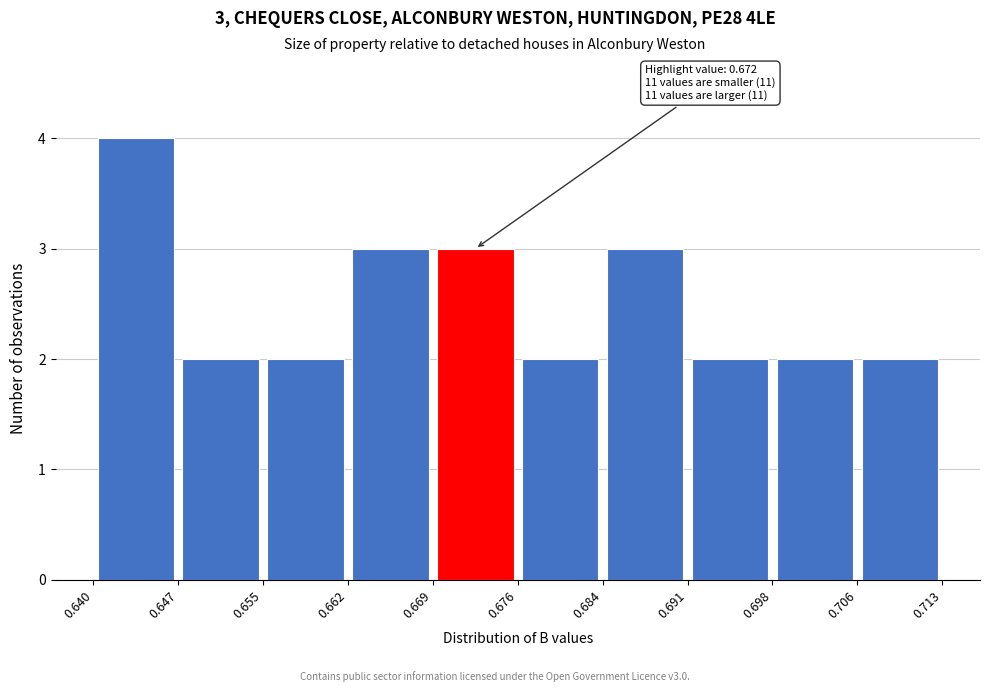

Over which range of the x-axis is the bar tallest?

0.640 to 0.647